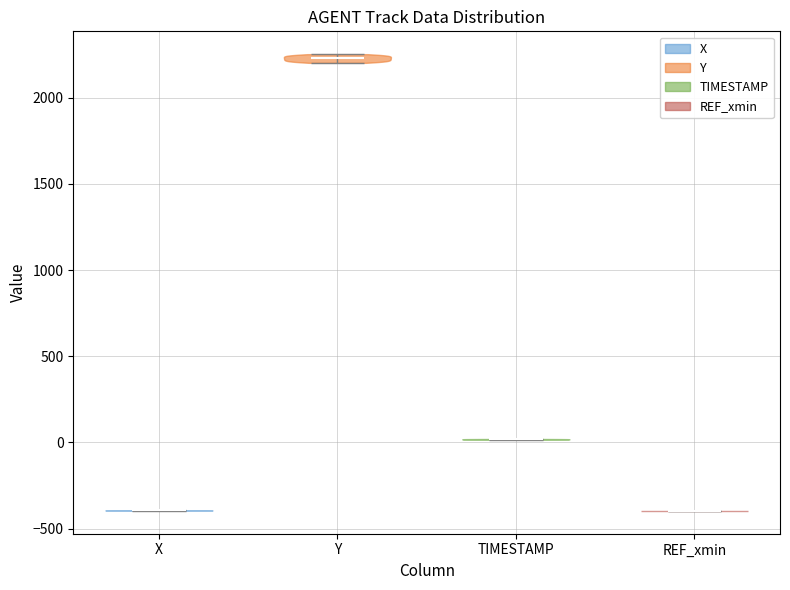

Which violin has the highest median line?

Y